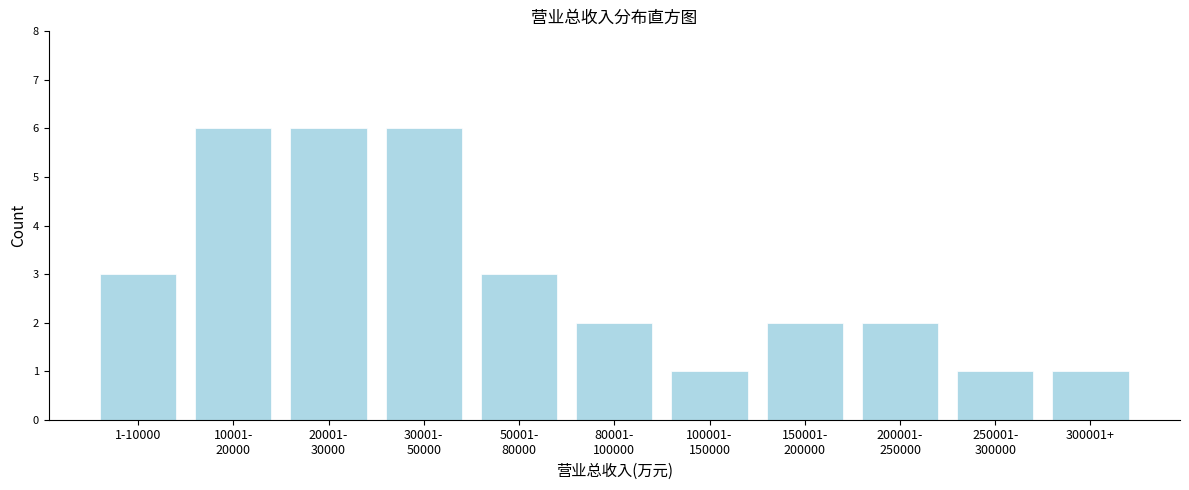

Reading right to left, what are all the values shown in this chart?

1	1	2	2	1	2	3	6	6	6	3